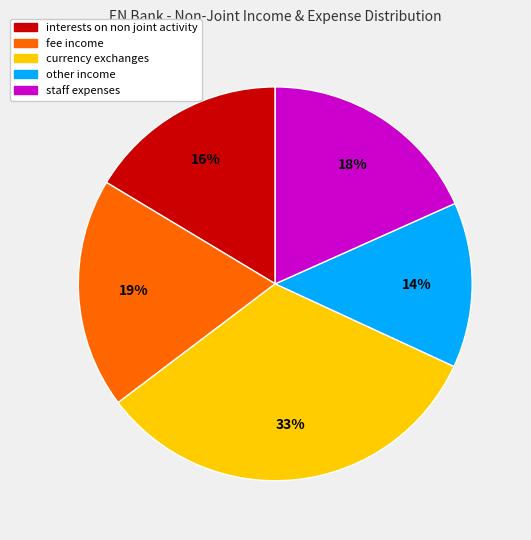

Is the sum of currency exchanges and fee income greater than half?

Yes